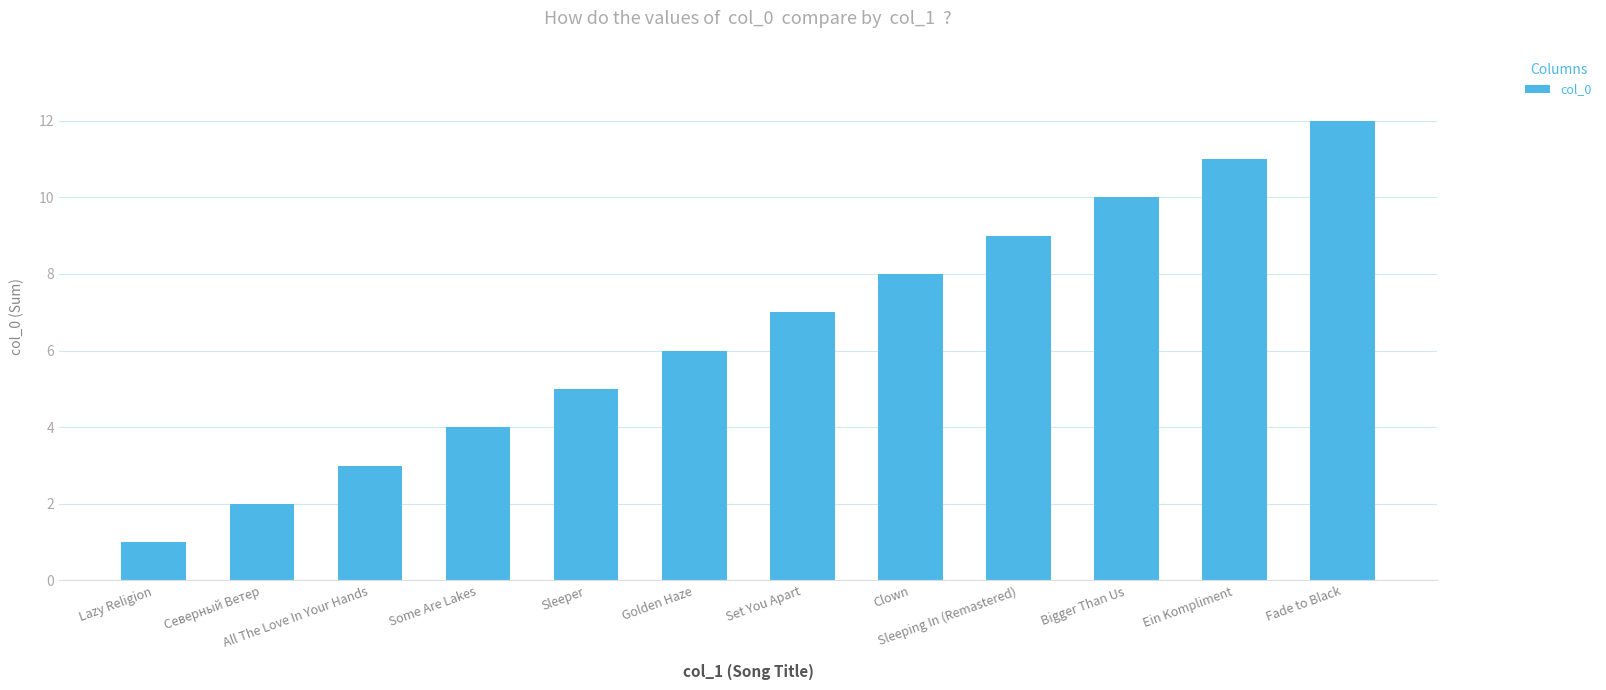

What is the difference between the maximum and second lowest values?

10